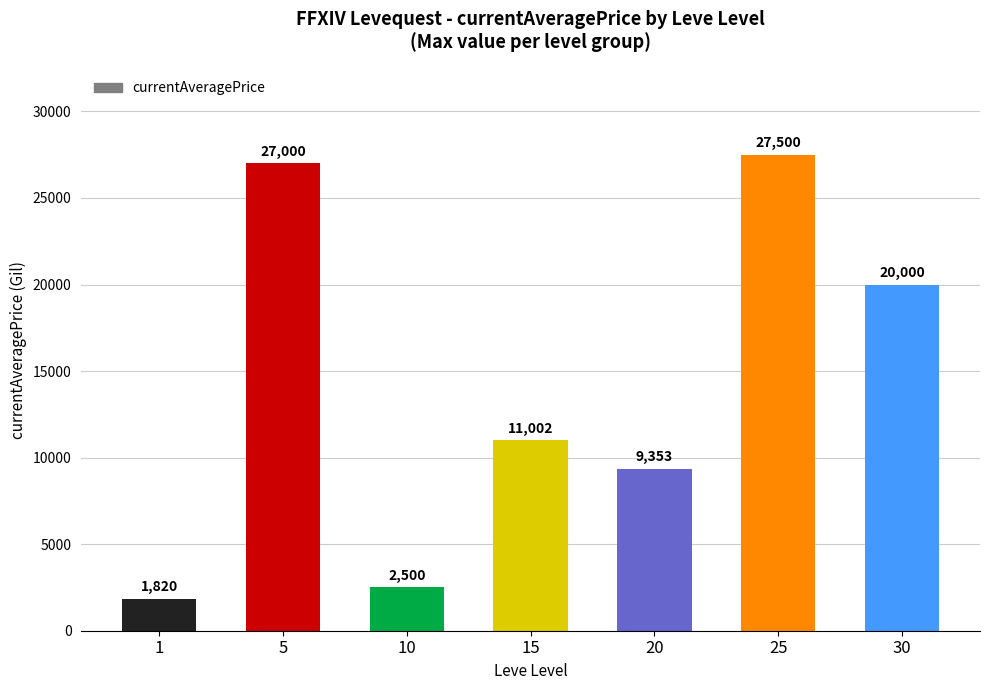

What is the minimum value shown in the chart?

1820